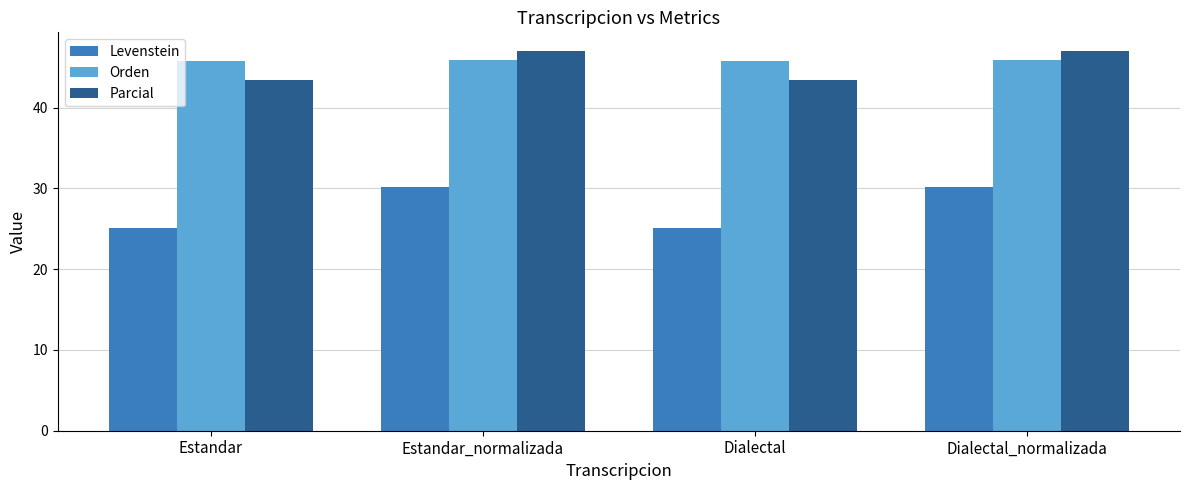

What is the average value of the Parcial series?

45.2